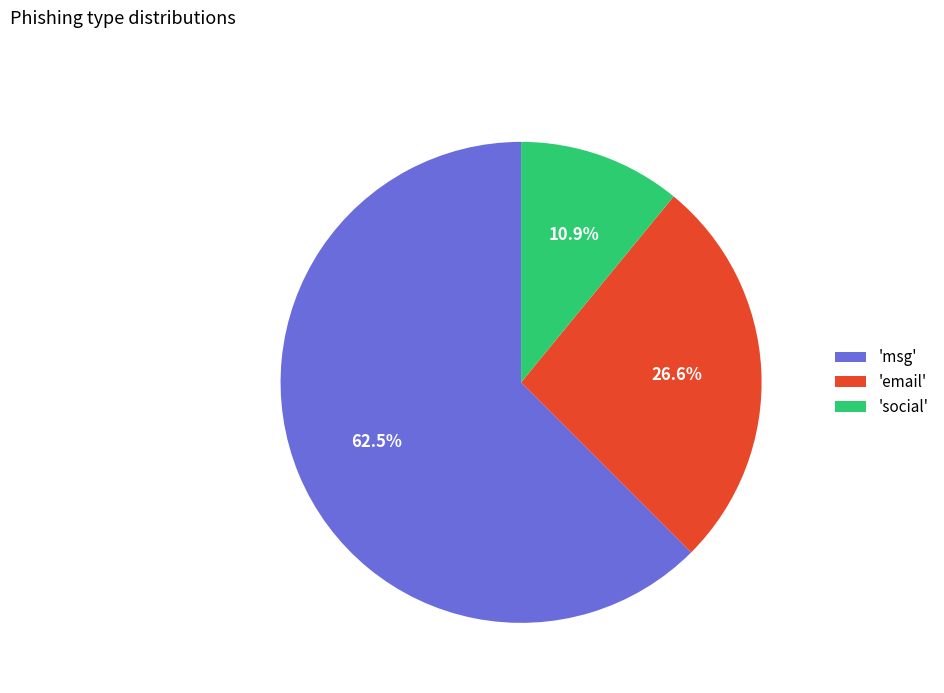

Which category has the smallest portion of the pie?

'social'